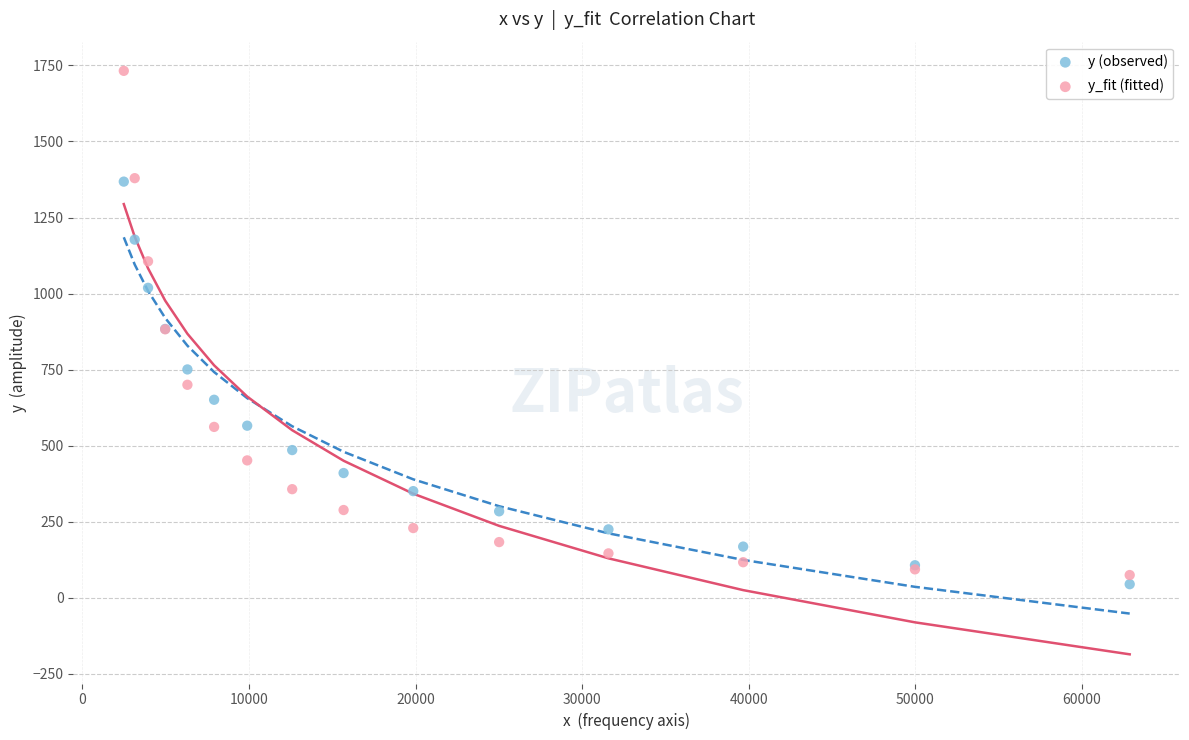

What are all the series names shown in the legend?

y (observed), y_fit (fitted)